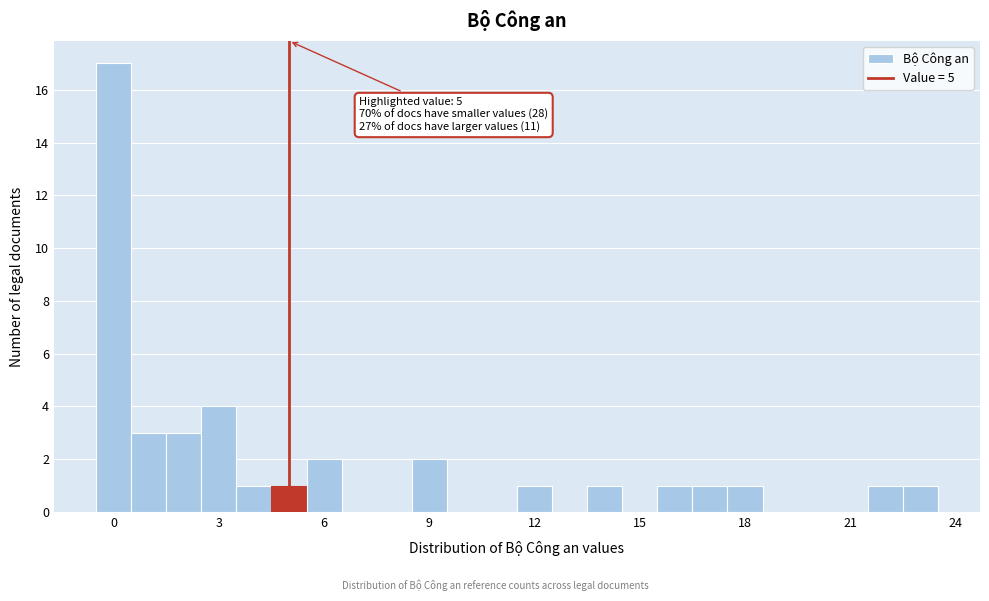

Read against the x-axis, roughly where is the centre of the tallest bar?

0.0